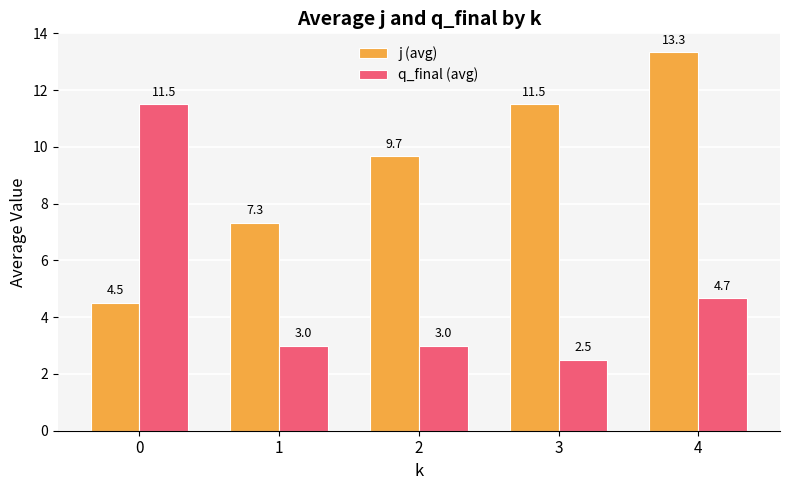

Which series has the largest total across all categories?

j (avg)